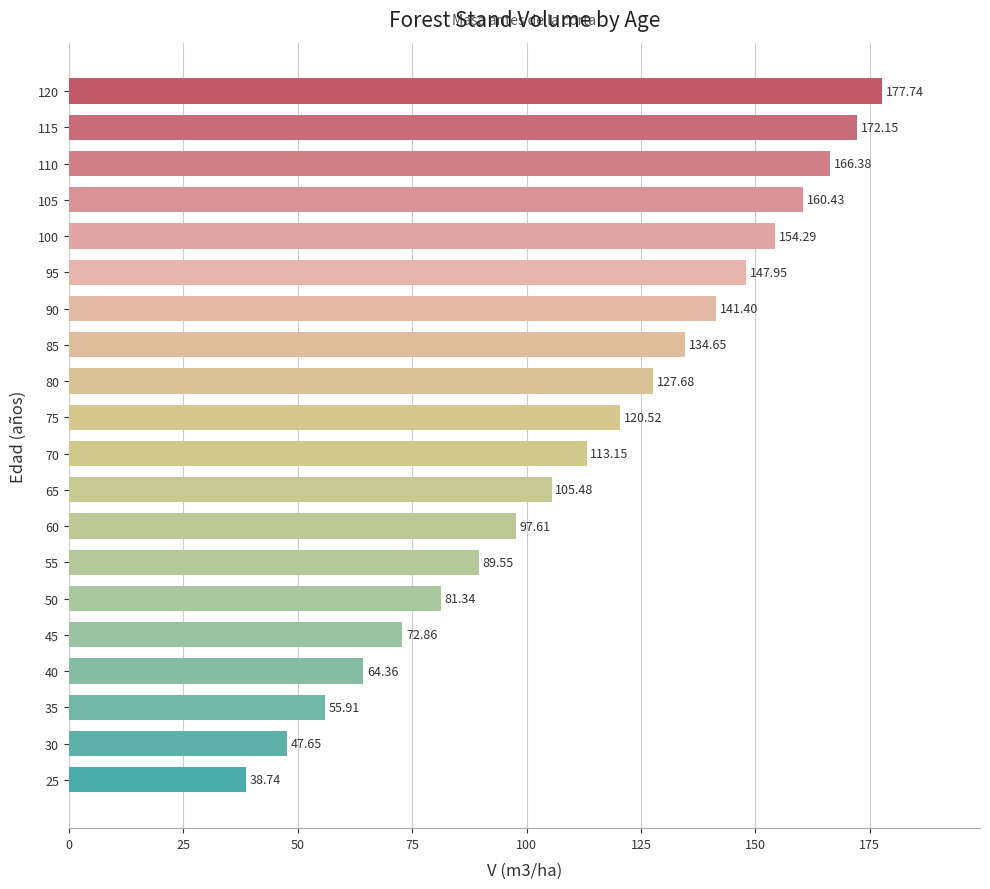

Which has a higher value, 65 or 100?

100